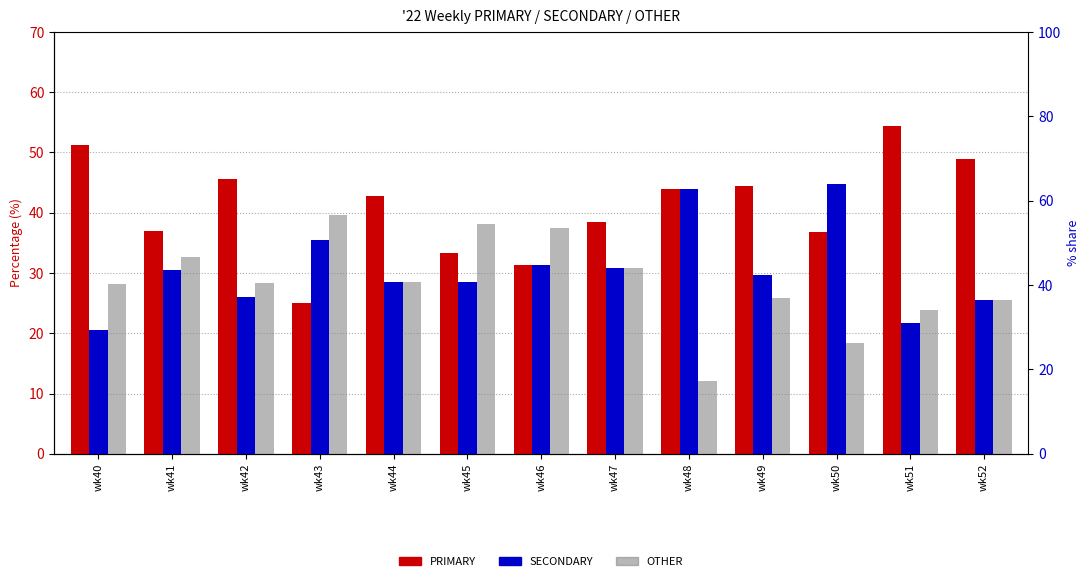

True or false: SECONDARY has a value of 16.9 at wk49.

False